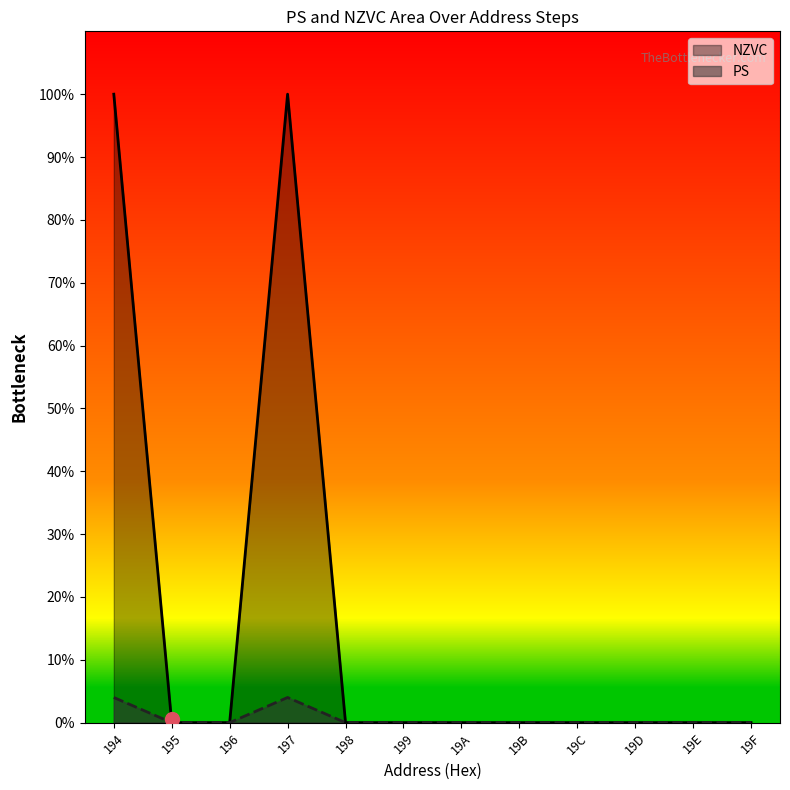

True or false: PS and NZVC intersect in this chart.

False